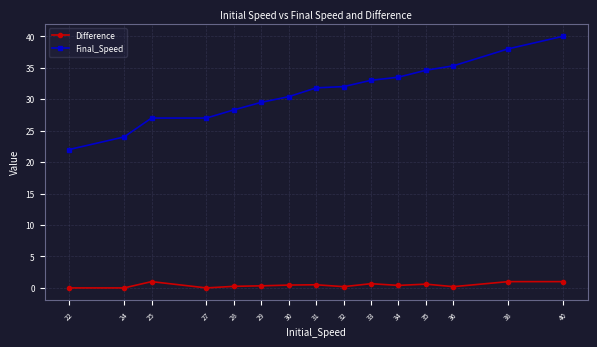

What is the difference between the second highest and minimum values in the Final_Speed series?

16.0